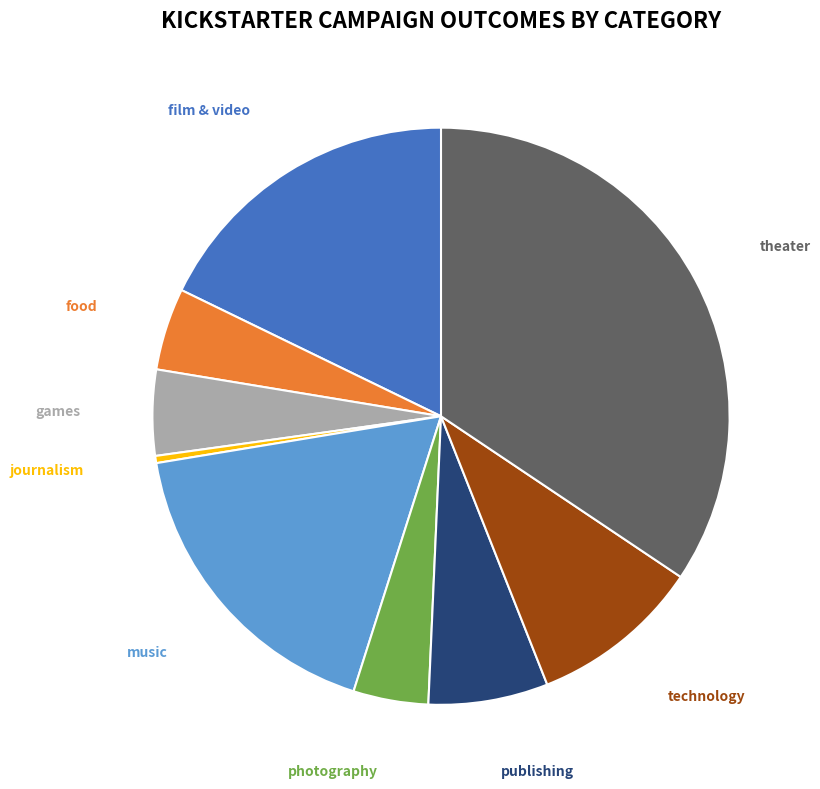

Is there a majority slice in this chart?

No